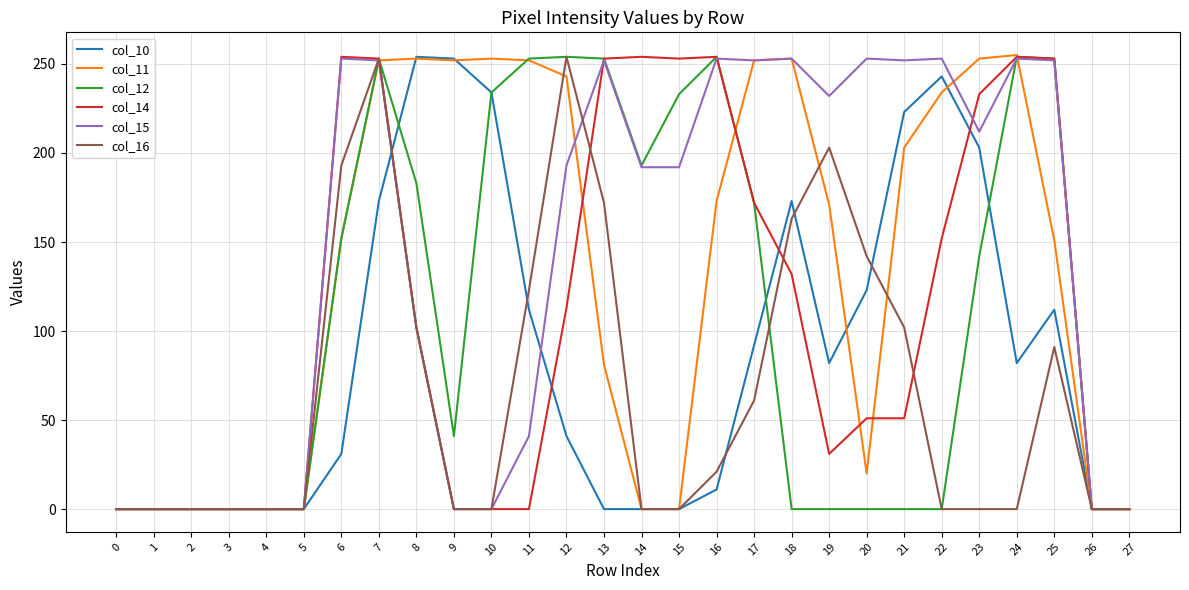

The value of col_11 at 14 is 0. True or false?

True